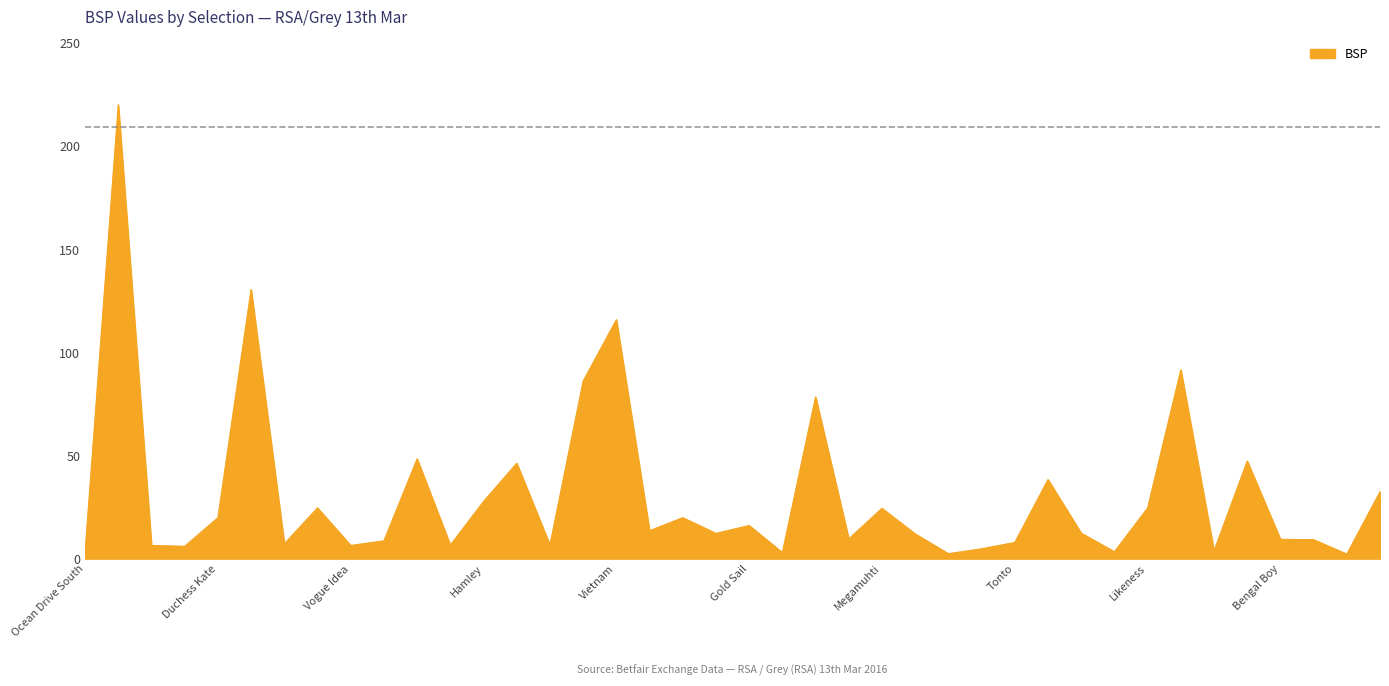

What is the sum of all values?

1249.0